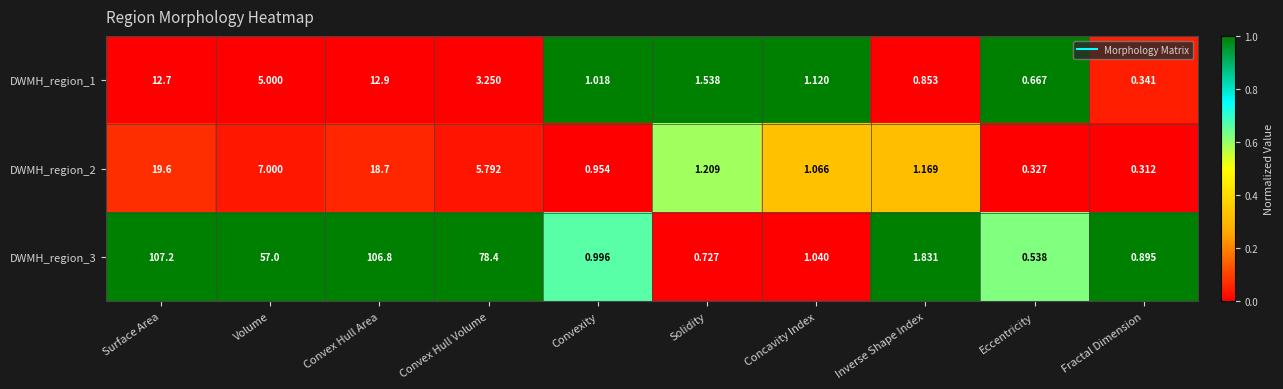

Which series has the largest total across all categories?

DWMH_region_3